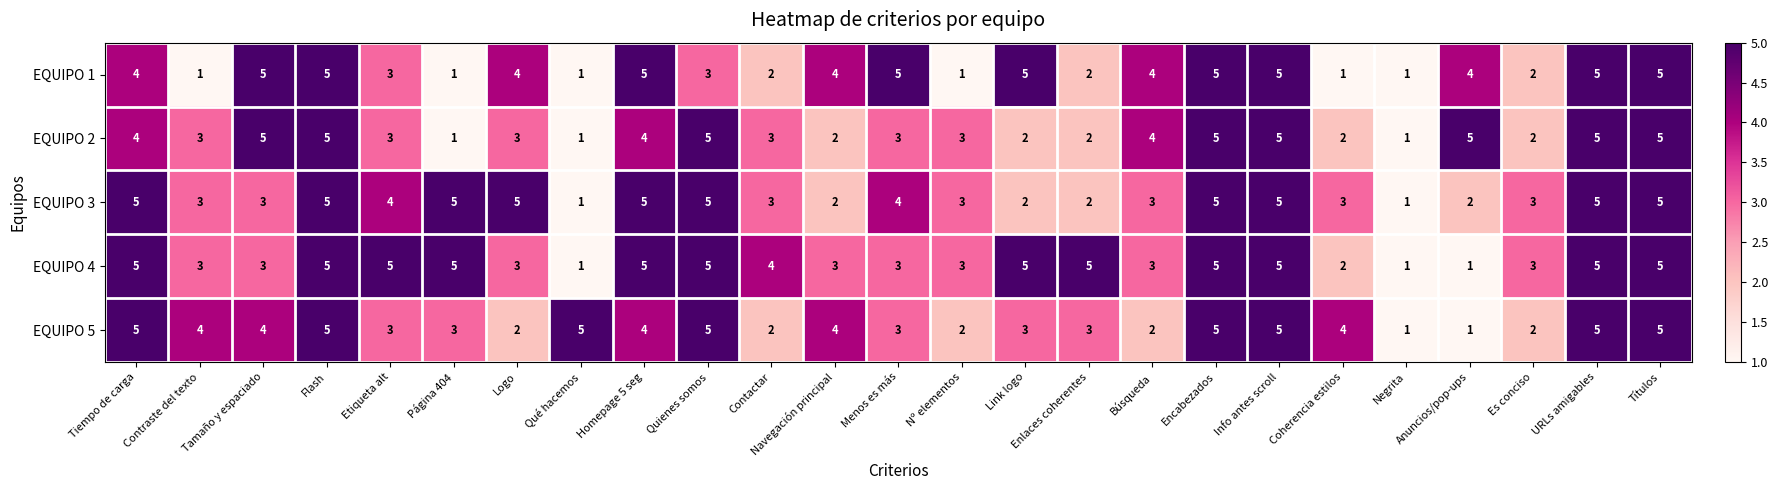

Read the EQUIPO 1 value at Encabezados.

5